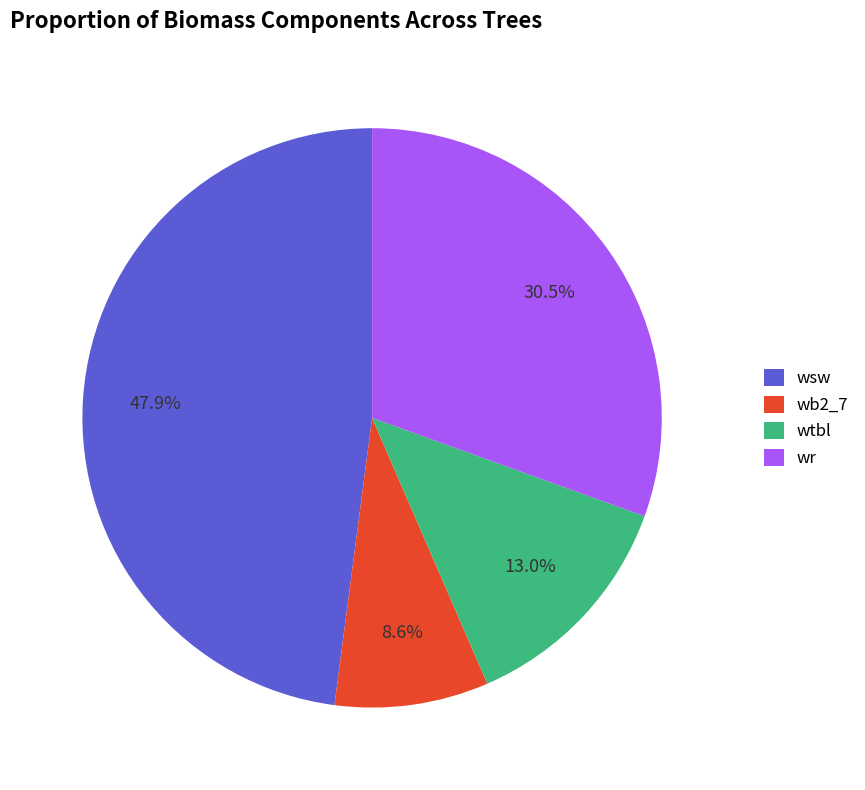

Is wsw the majority of the pie?

No